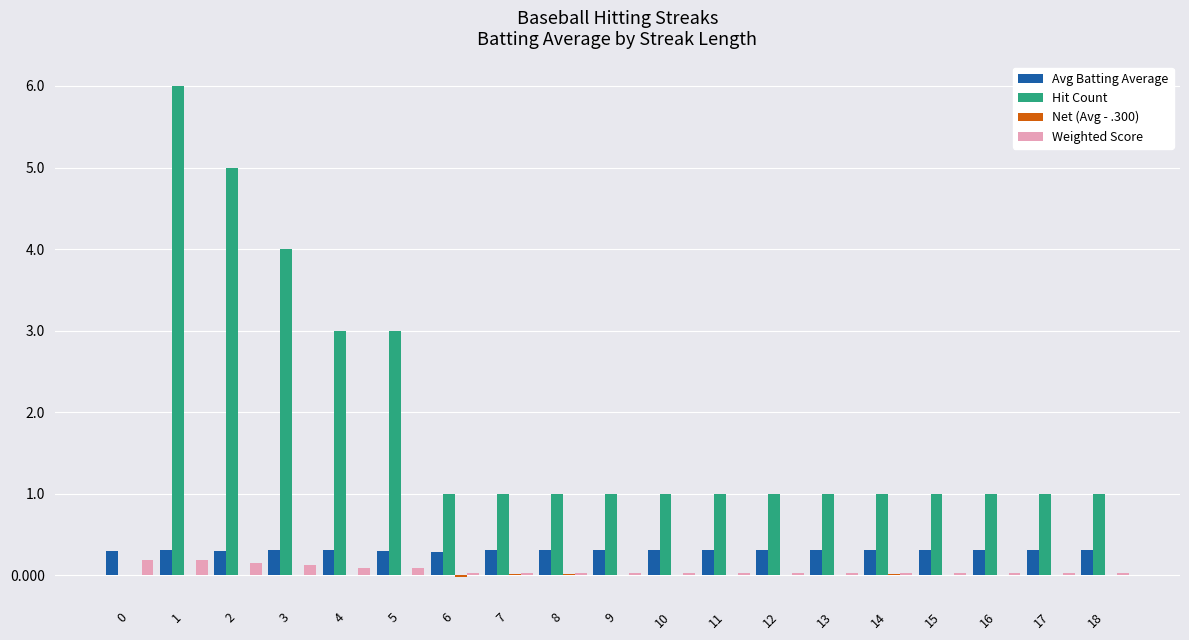

Which series changed the most between 3 and 7?

Hit Count